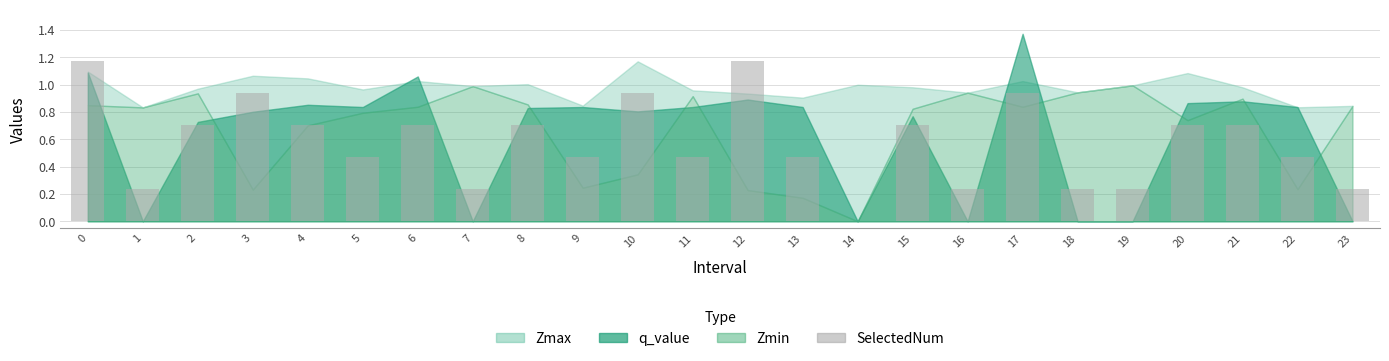

True or false: the data shows 1.2 at 20.

False